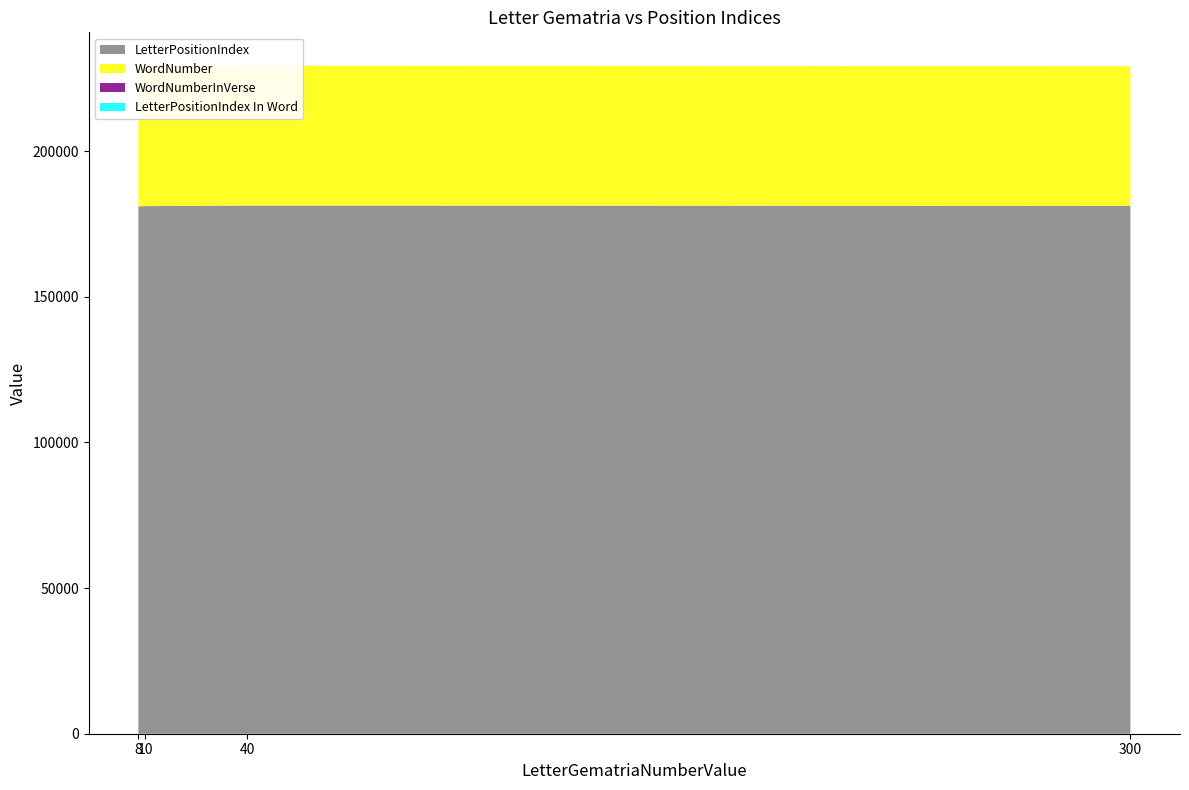

Reading left to right, list all the values displayed in this chart.

LetterPositionIndex: 181062	181161	181359	181260
WordNumber: 47914	47940	47994	47966
WordNumberInVerse: 15	3	7	1
LetterPositionIndex In Word: 1	3	1	2